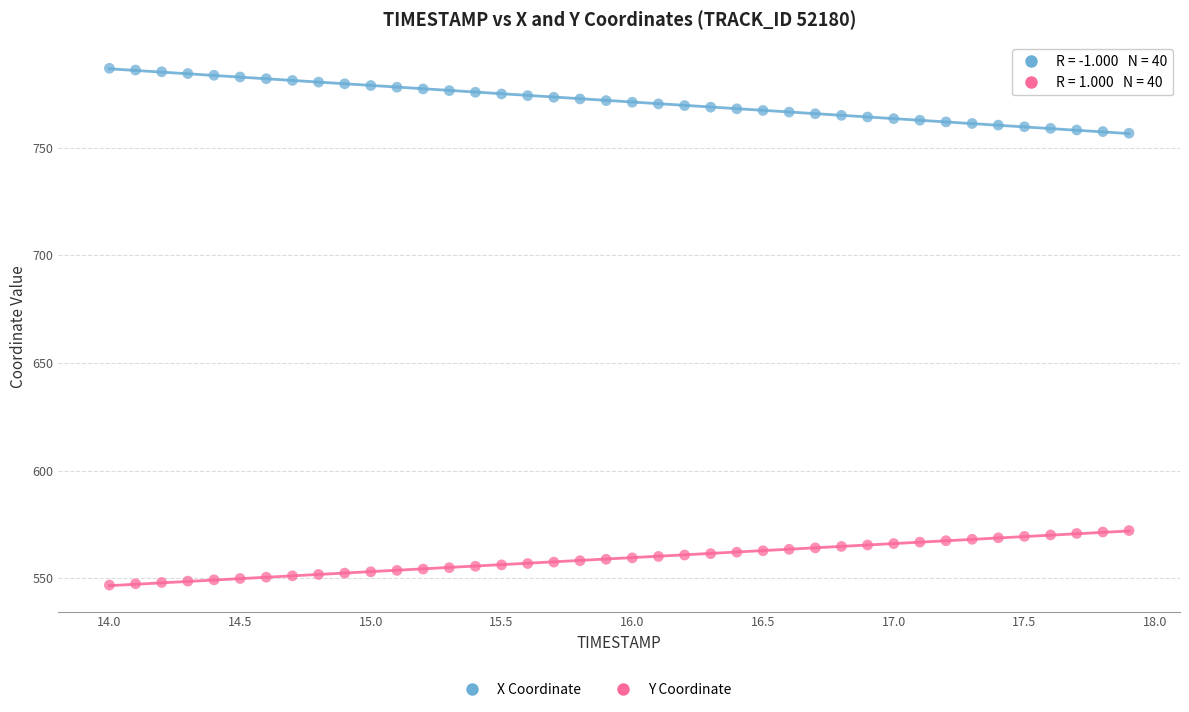

Which series contains the highest Y value?

X Coordinate